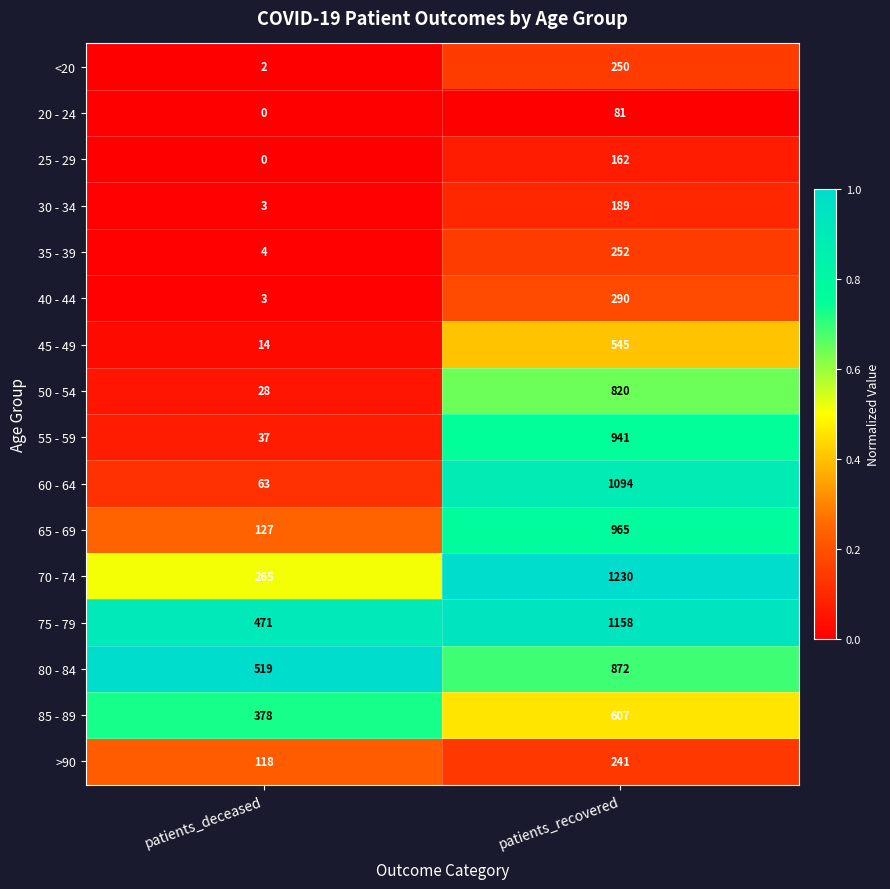

Rank the categories by 35 - 39 value from highest to lowest.

patients_recovered, patients_deceased